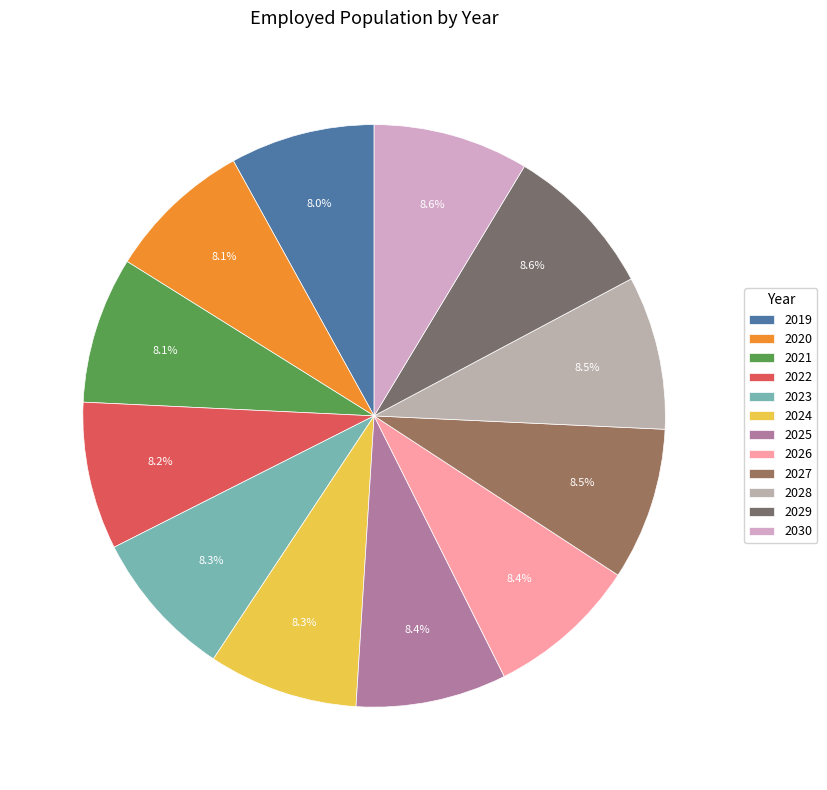

Is it true that 2024 is 1% of the pie?

False